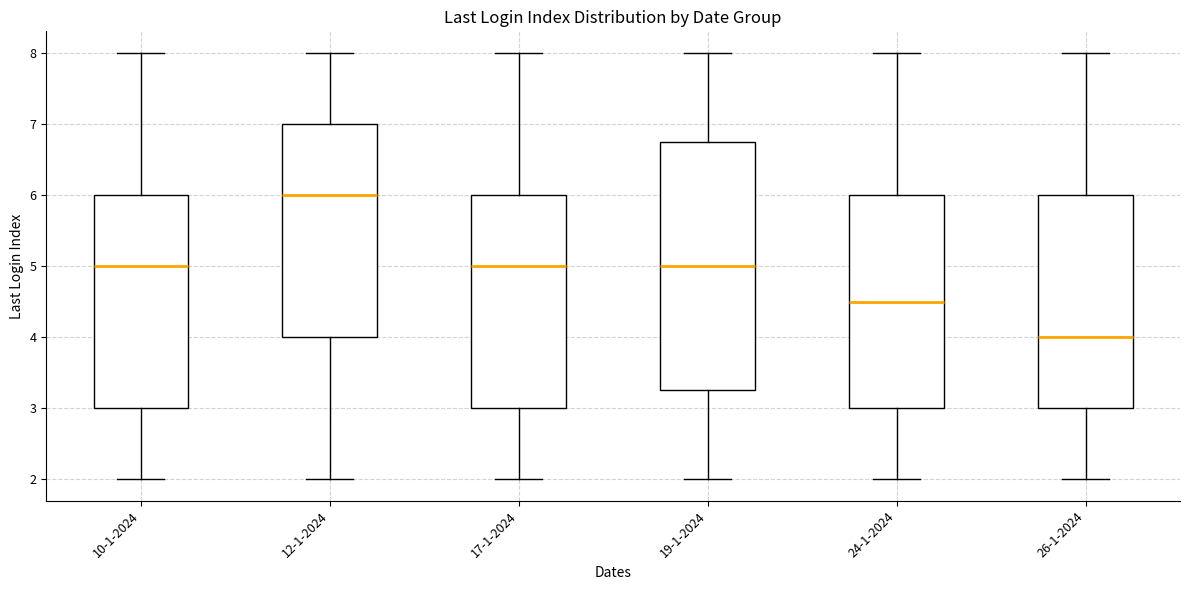

Which box's median line is the highest?

12-1-2024